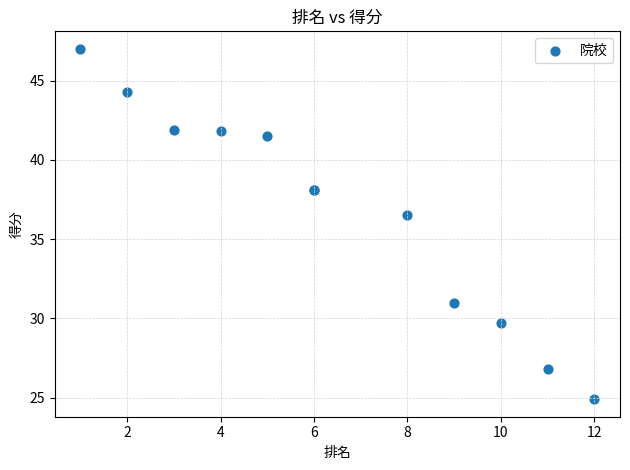

What Y value in the scatter plot is closest to 35?

36.5